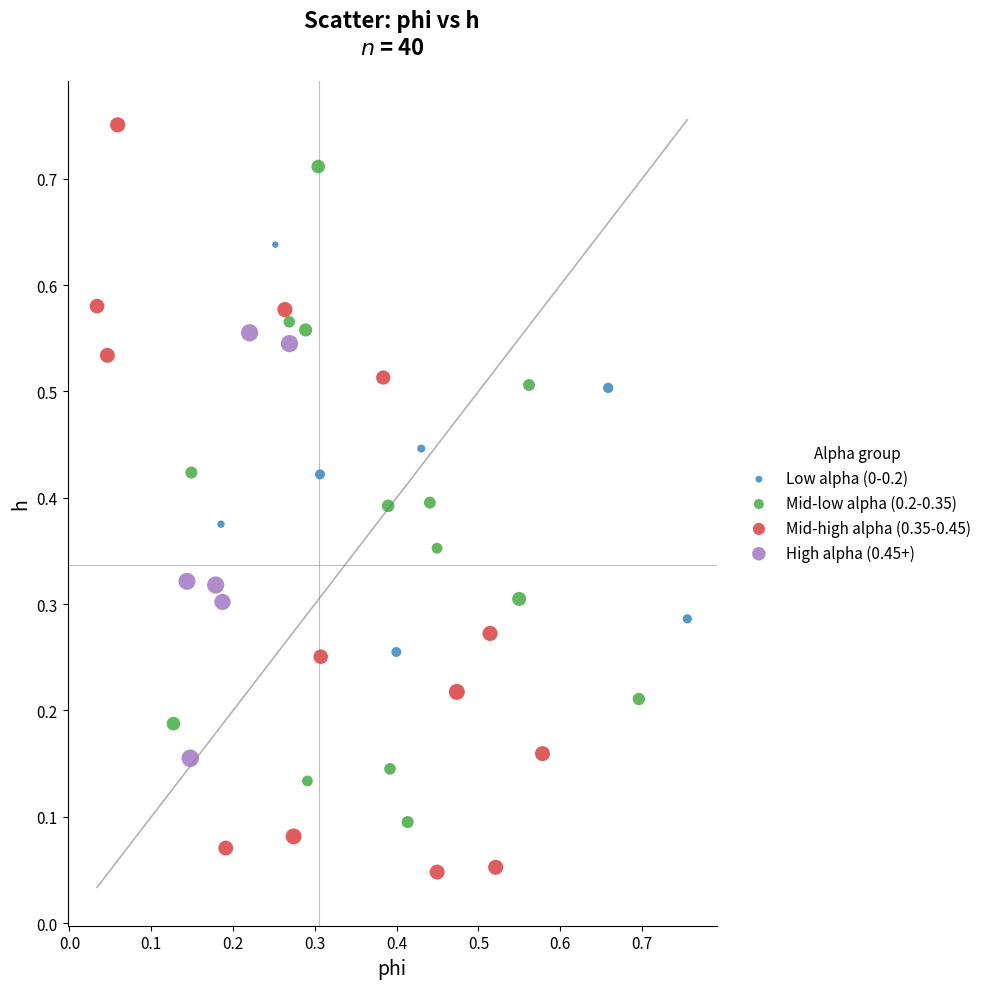

Which series contains the lowest Y value?

Mid-high alpha (0.35-0.45)